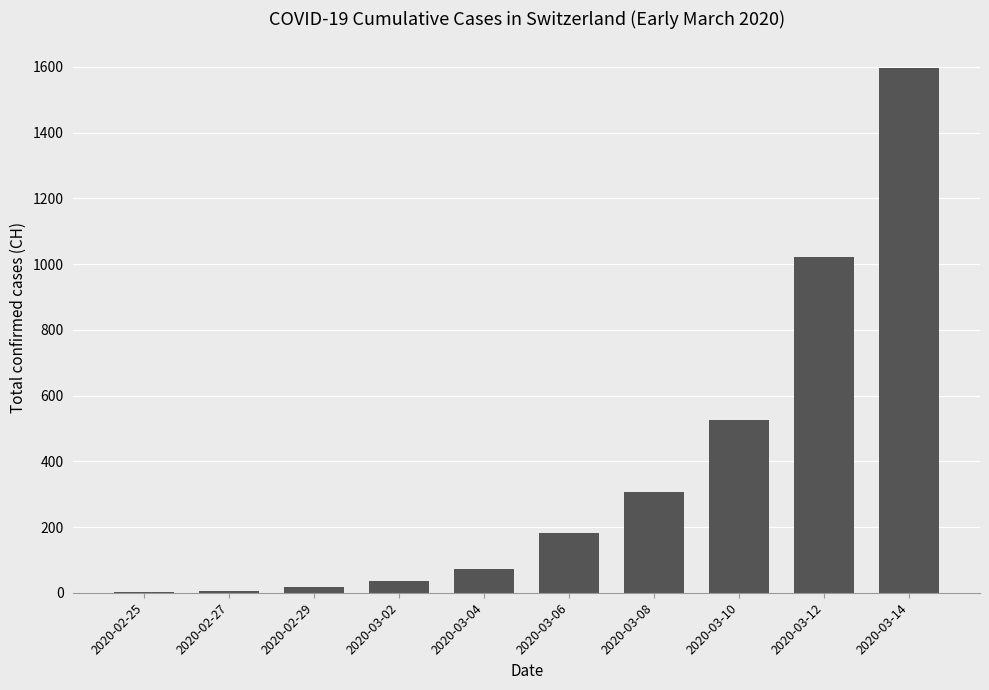

Is it true that the value at 2020-03-12 is 1022?

True